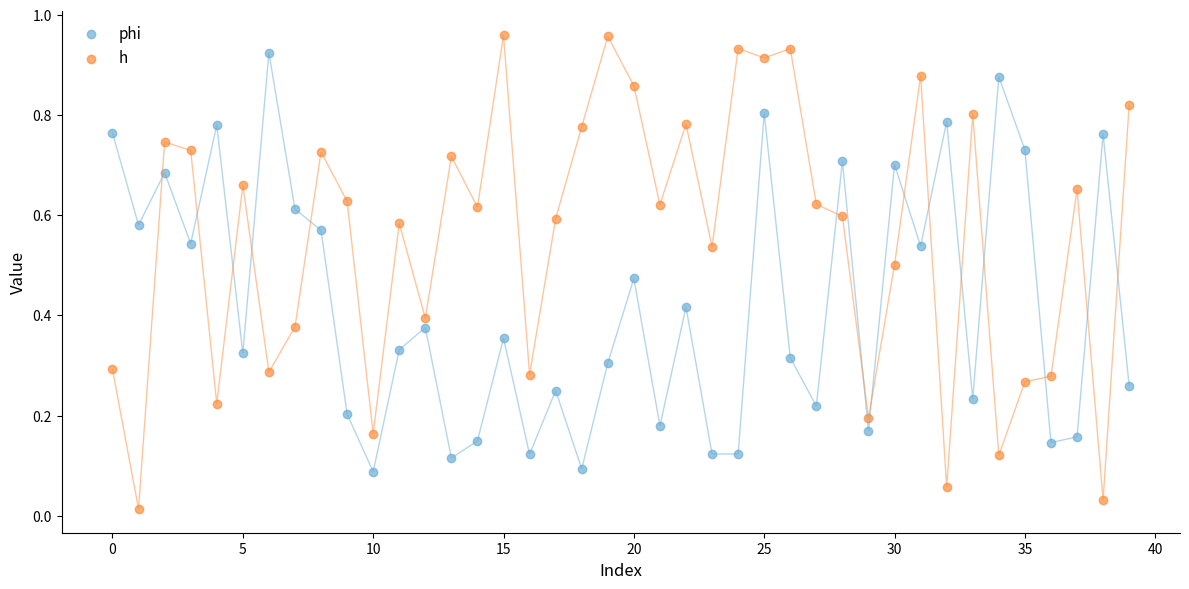

Which series has the widest spread of Y values?

h